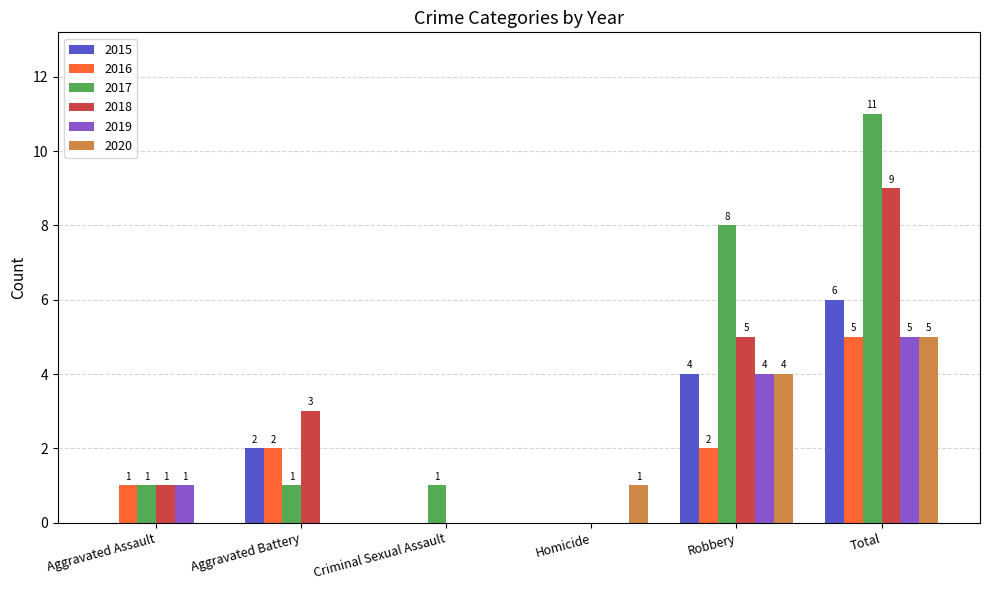

At which label does 2017 reach its peak?

Total